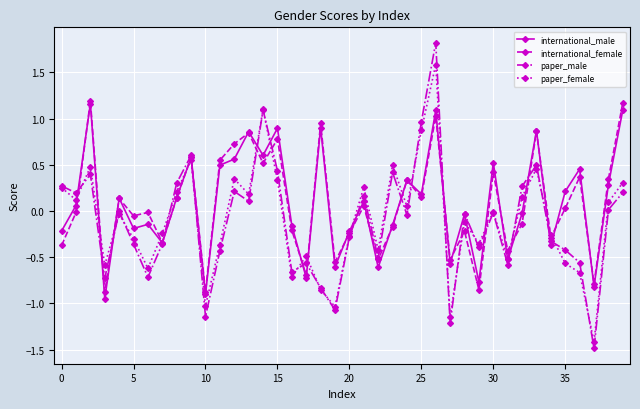

True or false: paper_male has more than 0 points higher than both neighbors.

True